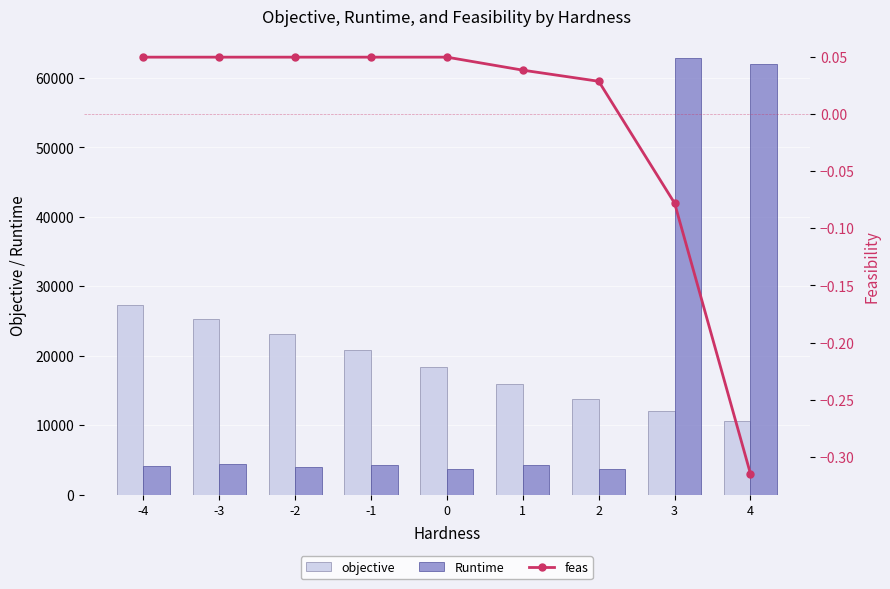

True or false: feas has a value of 0.1 at 1.

False